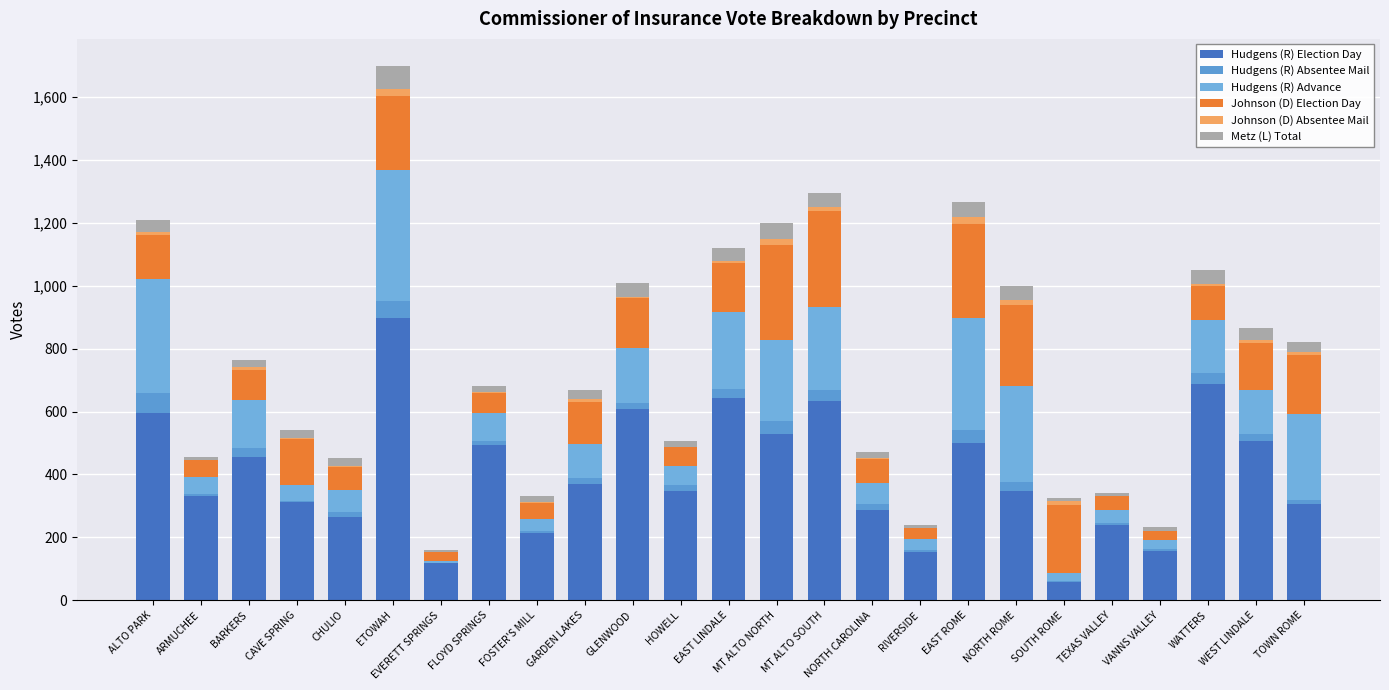

What position from the right is SOUTH ROME?

6